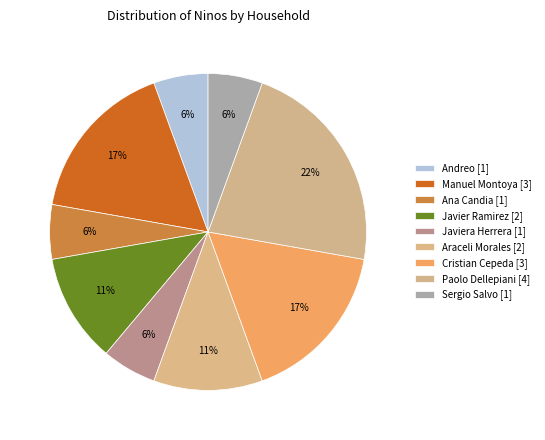

How many slices are in this pie chart?

9